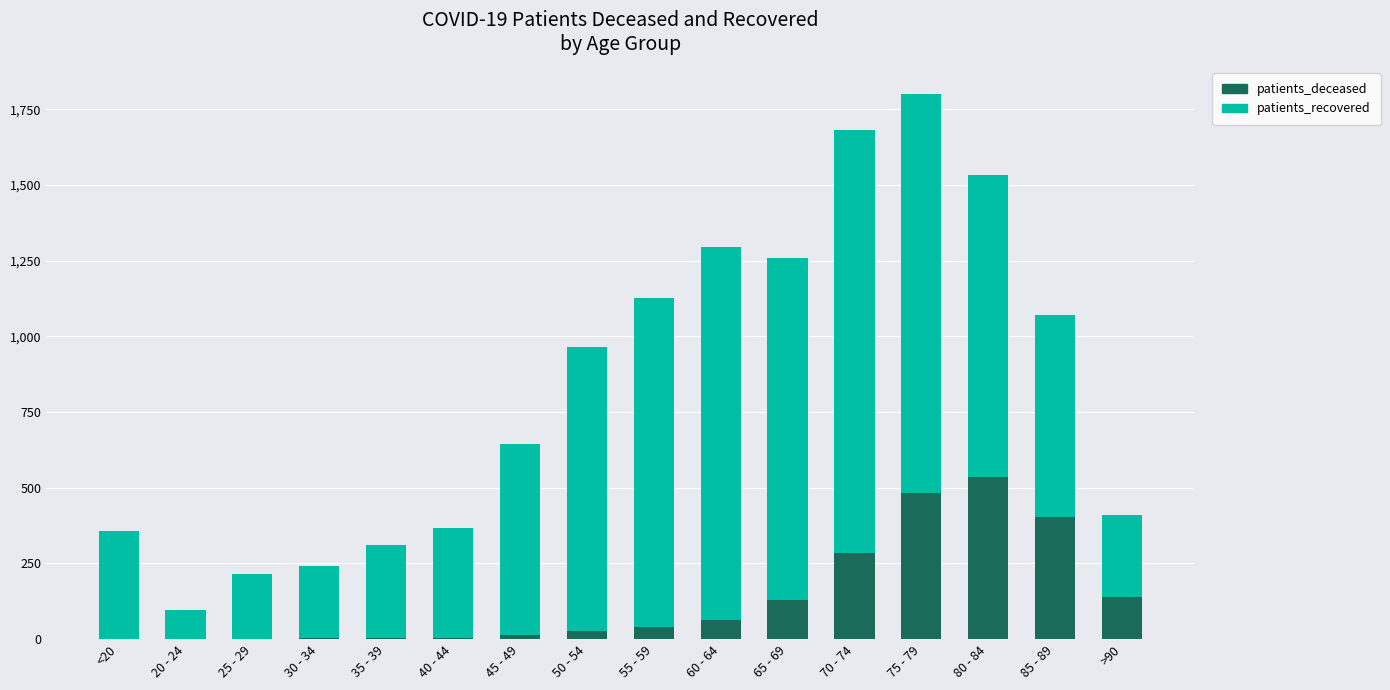

At which category is the sum across all series the highest?

75 - 79